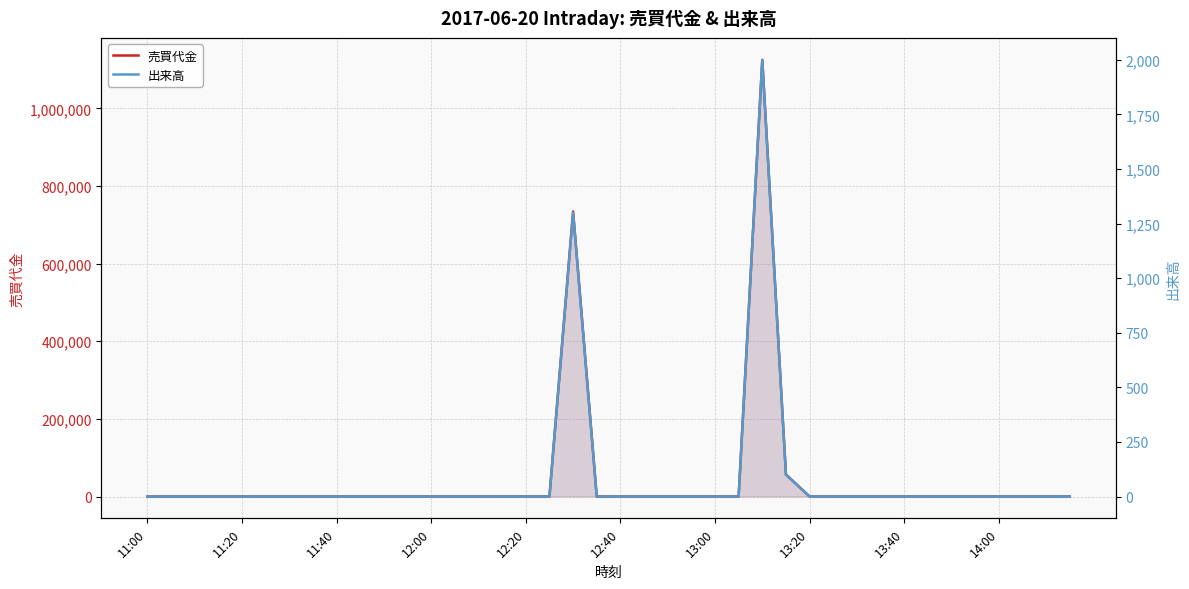

What is the greatest value displayed?

1125200